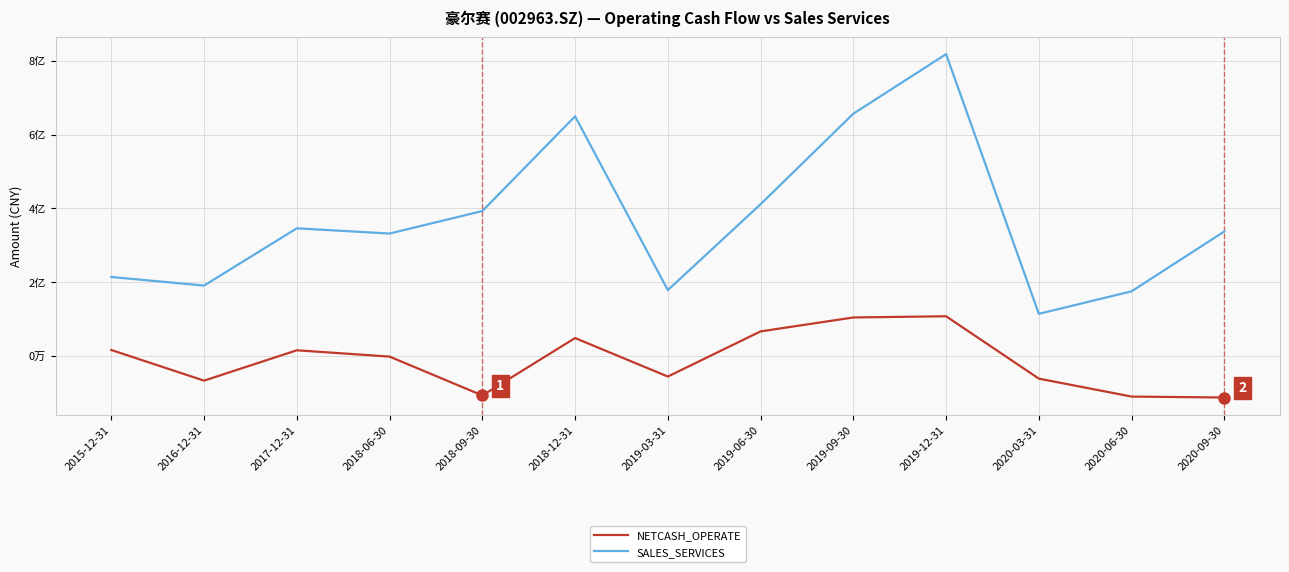

True or false: NETCASH_OPERATE and SALES_SERVICES cross at least once.

False